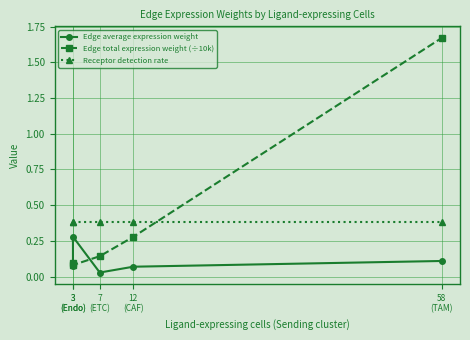

What is the approximate value of Edge average expression weight at 3
(Endo)?

0.3